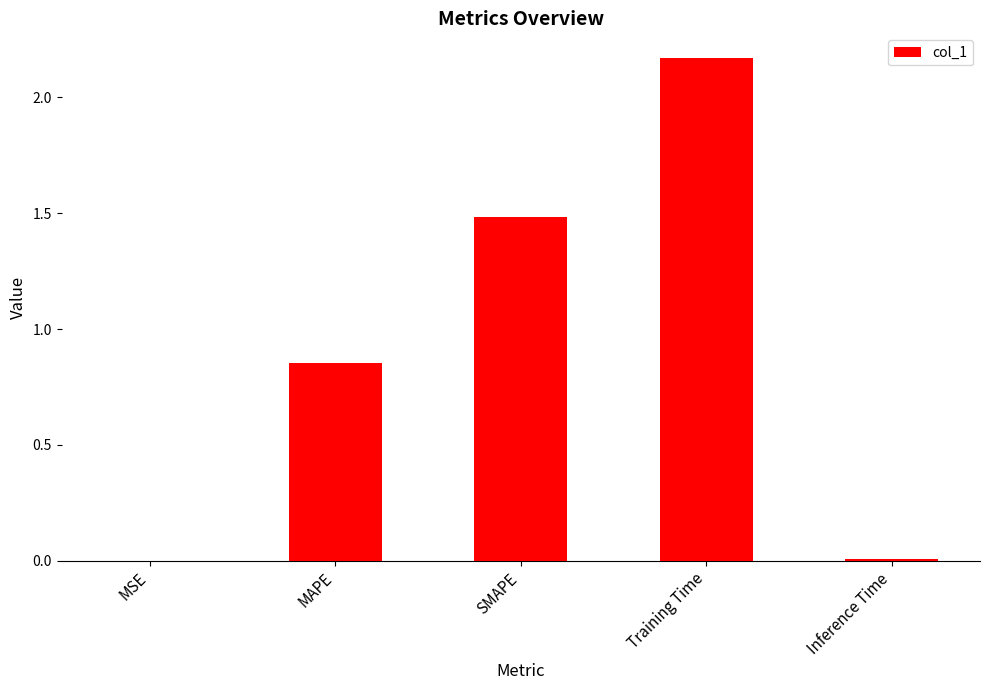

Are the bars horizontal?

No